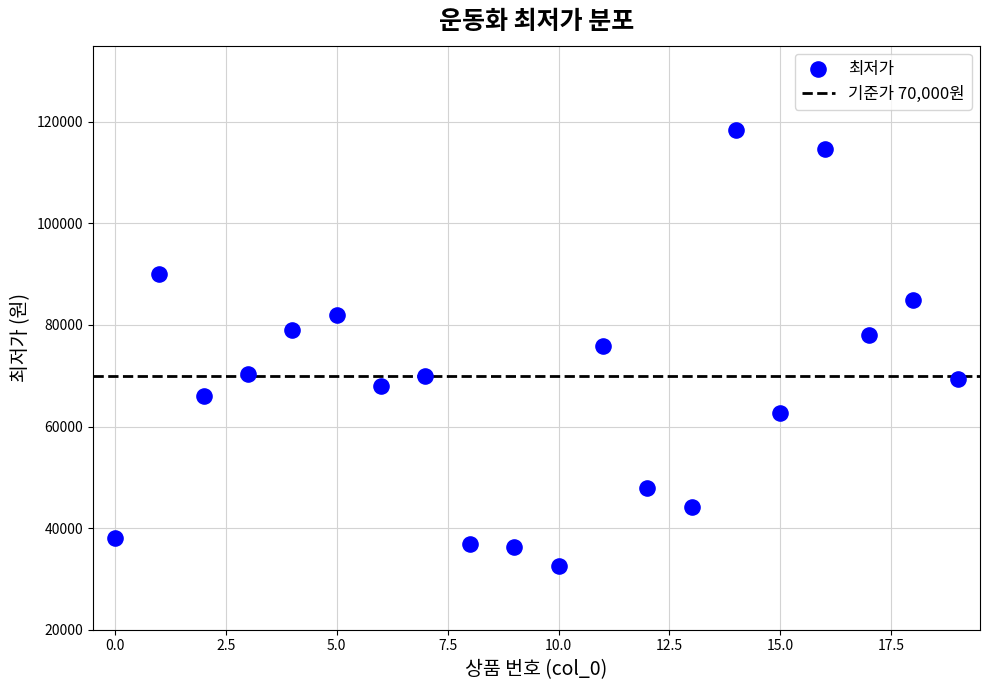

What is the range of Y values (max minus min)?

85850